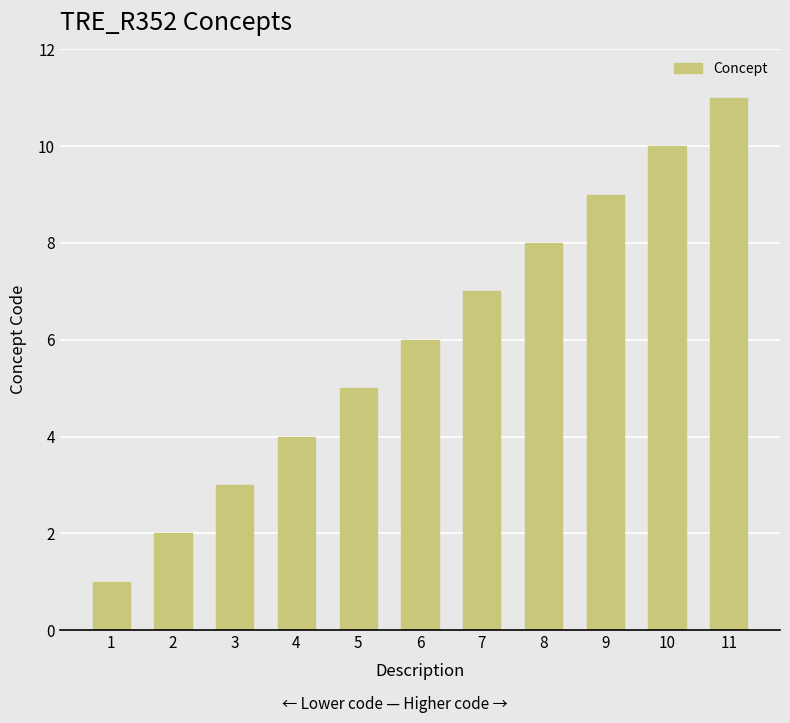

True or false: the data shows 13 at 10.

False